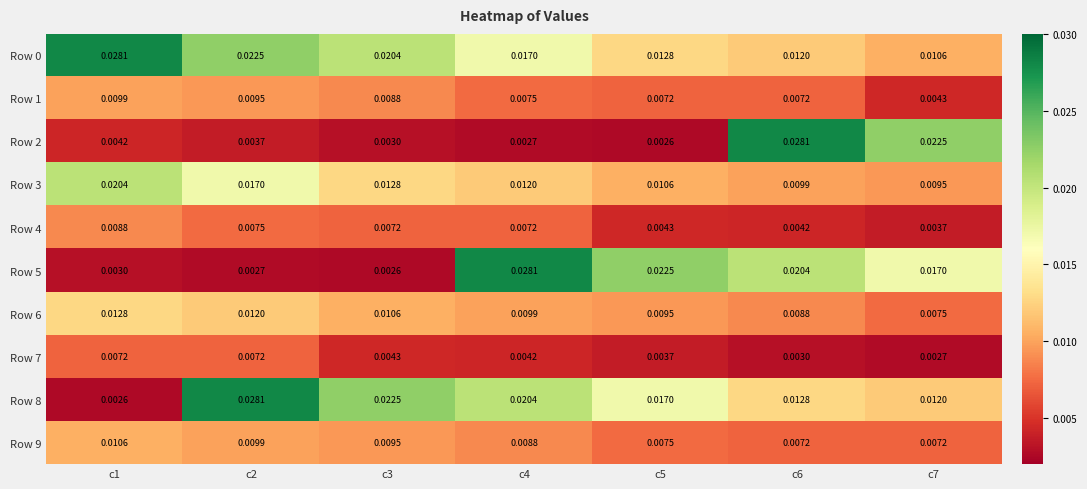

Is the value of Row 3 at c6 greater than the value of Row 4 at c4?

Yes